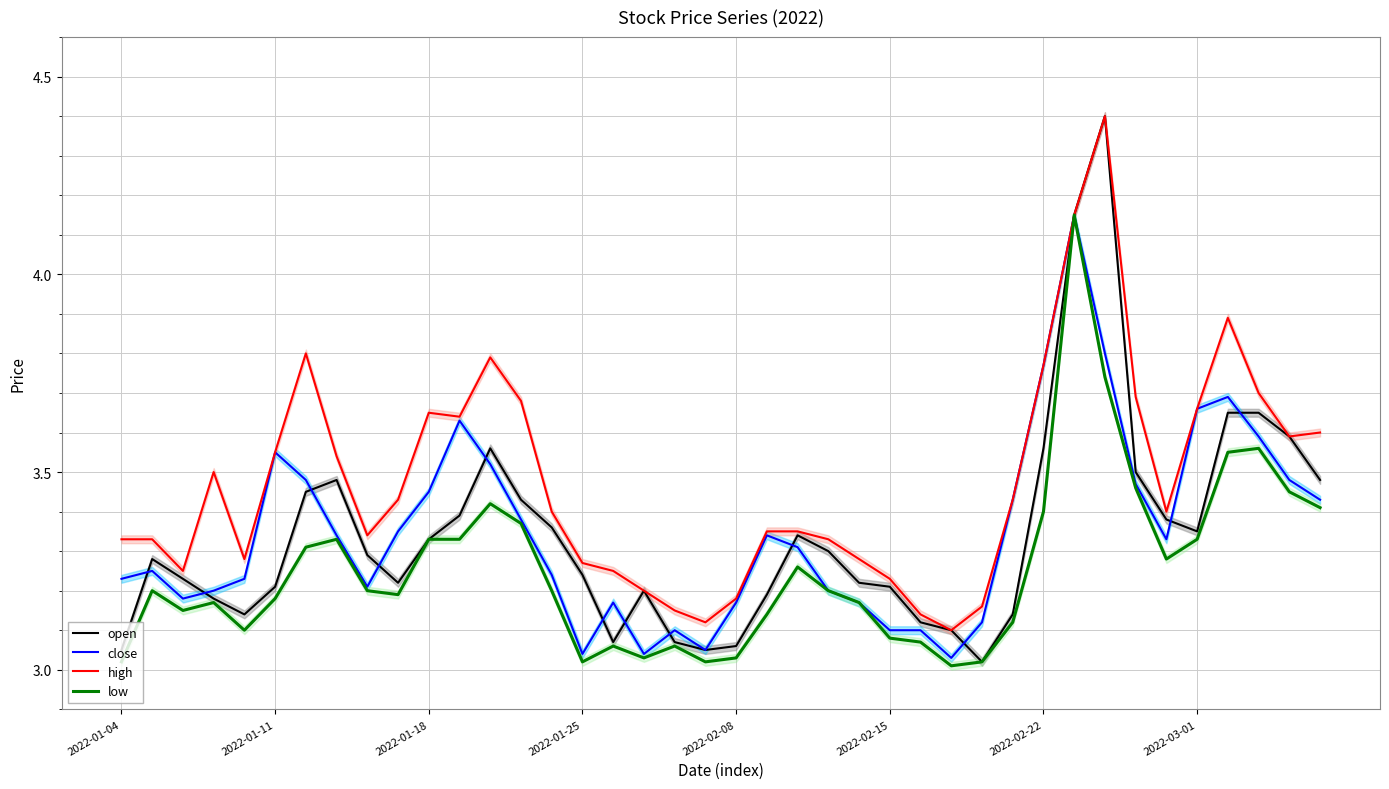

Does the chart display data point markers on the line(s)?

No